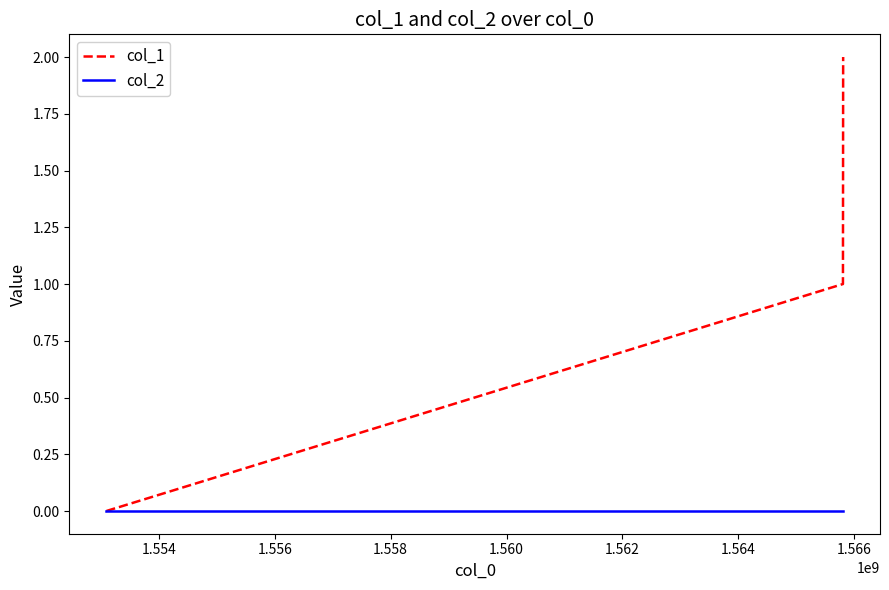

What is the difference between the maximum and minimum values in the col_1 series?

2